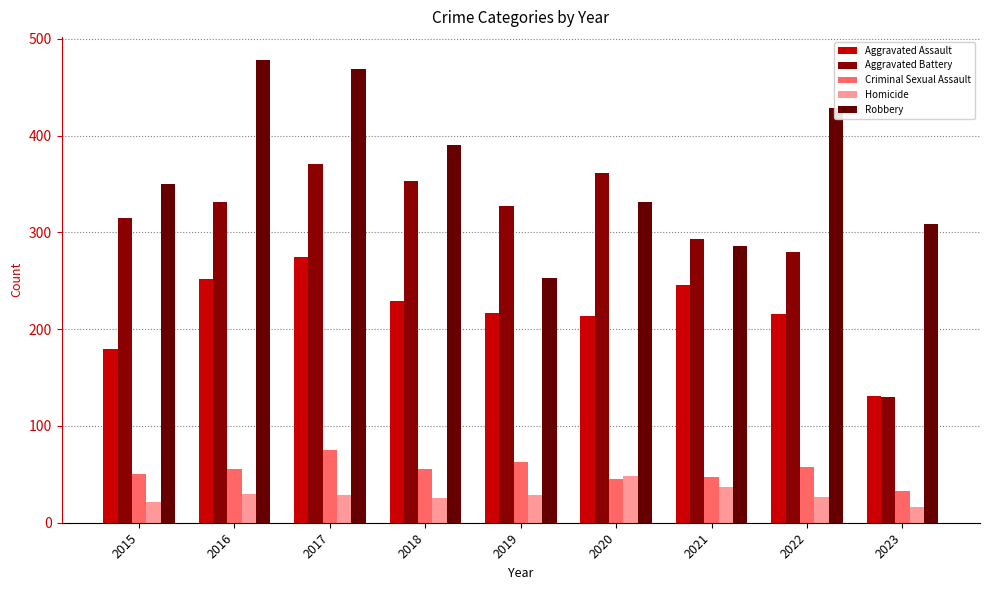

True or false: Homicide has a value of 49 at 2021.

False